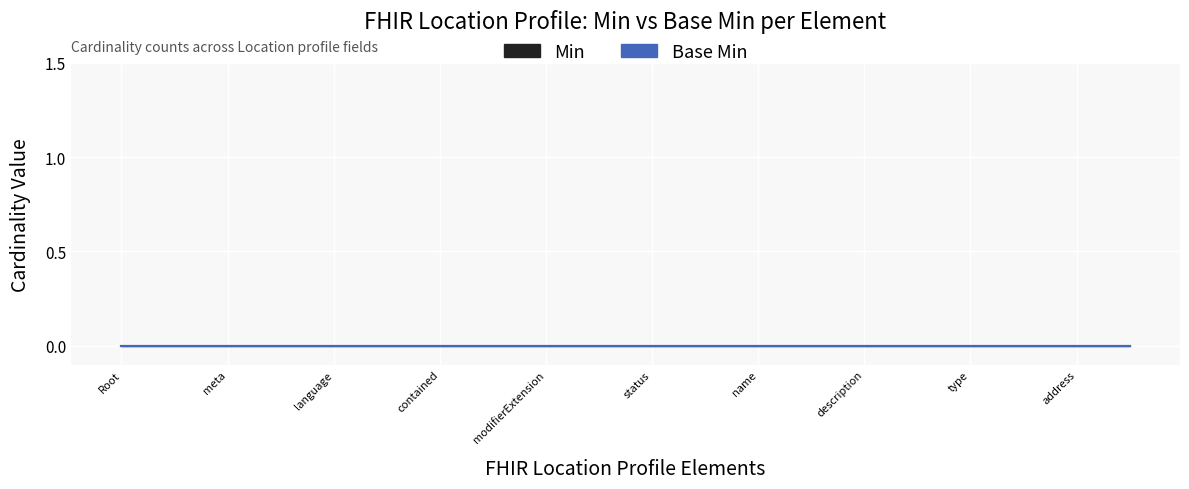

The Min series shows 0 at 0. True or false?

True